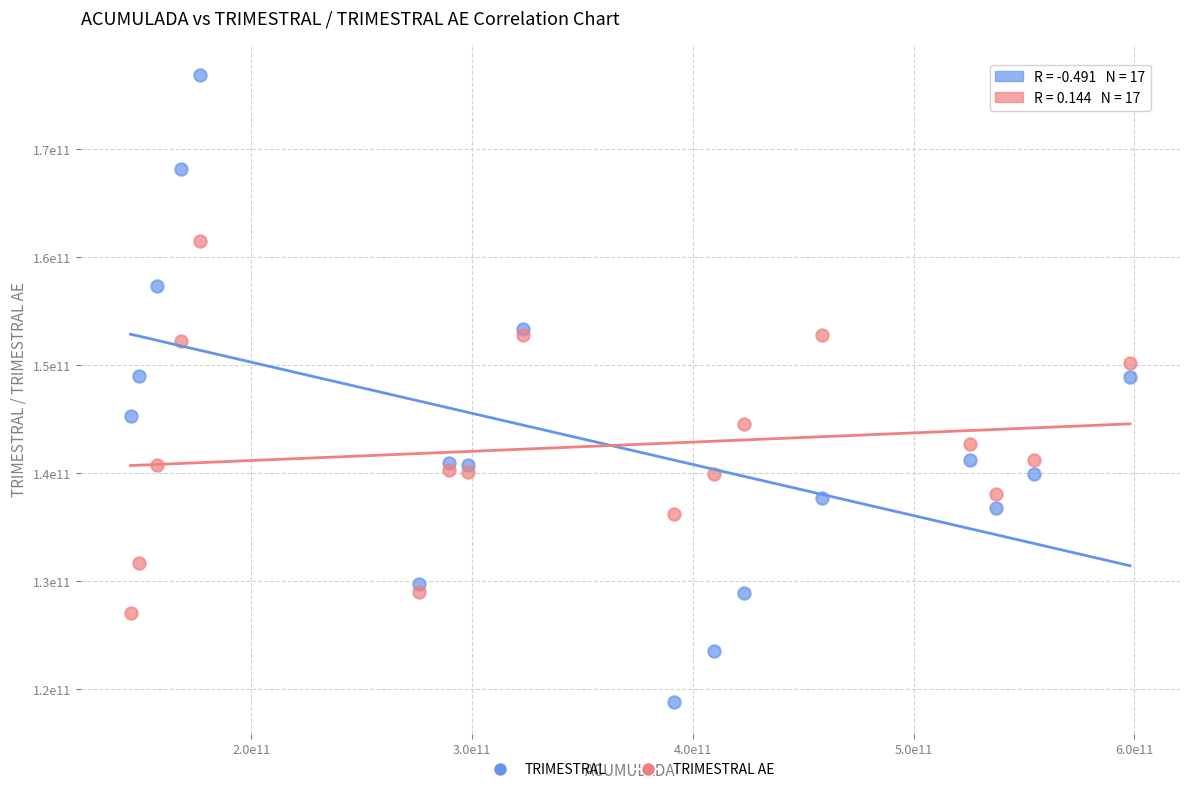

Which series contains the highest Y value?

TRIMESTRAL